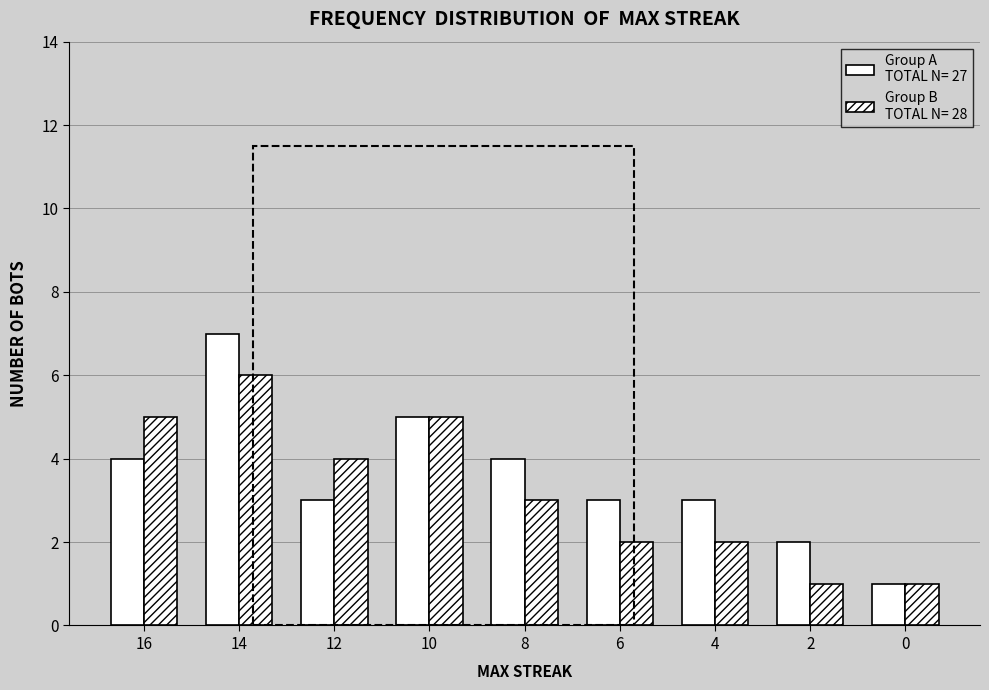

How many bars are there in total?

18